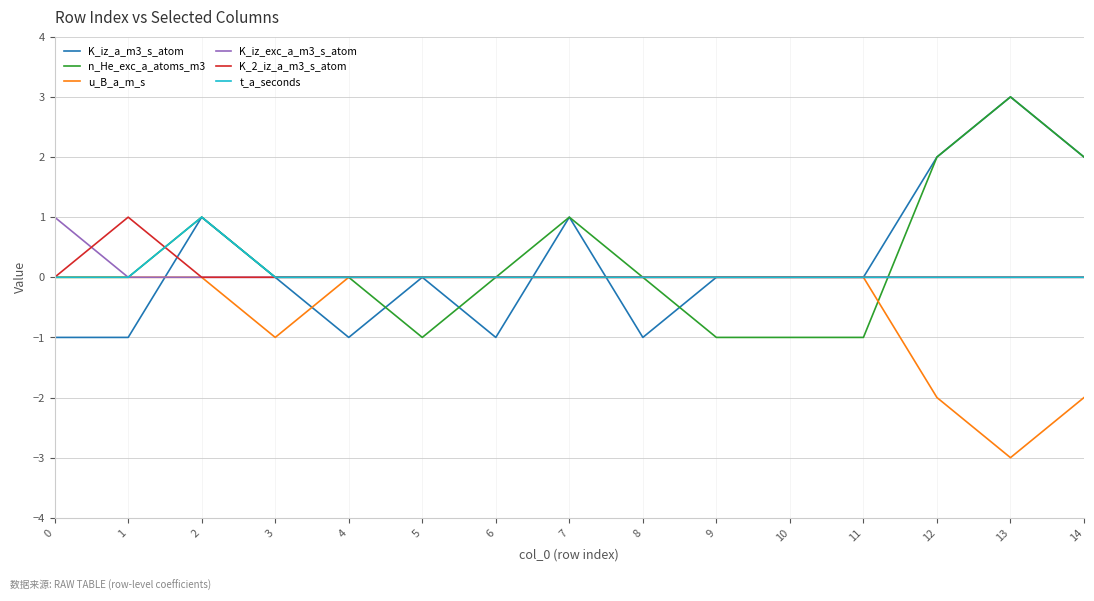

What is the minimum value shown in the chart?

-3